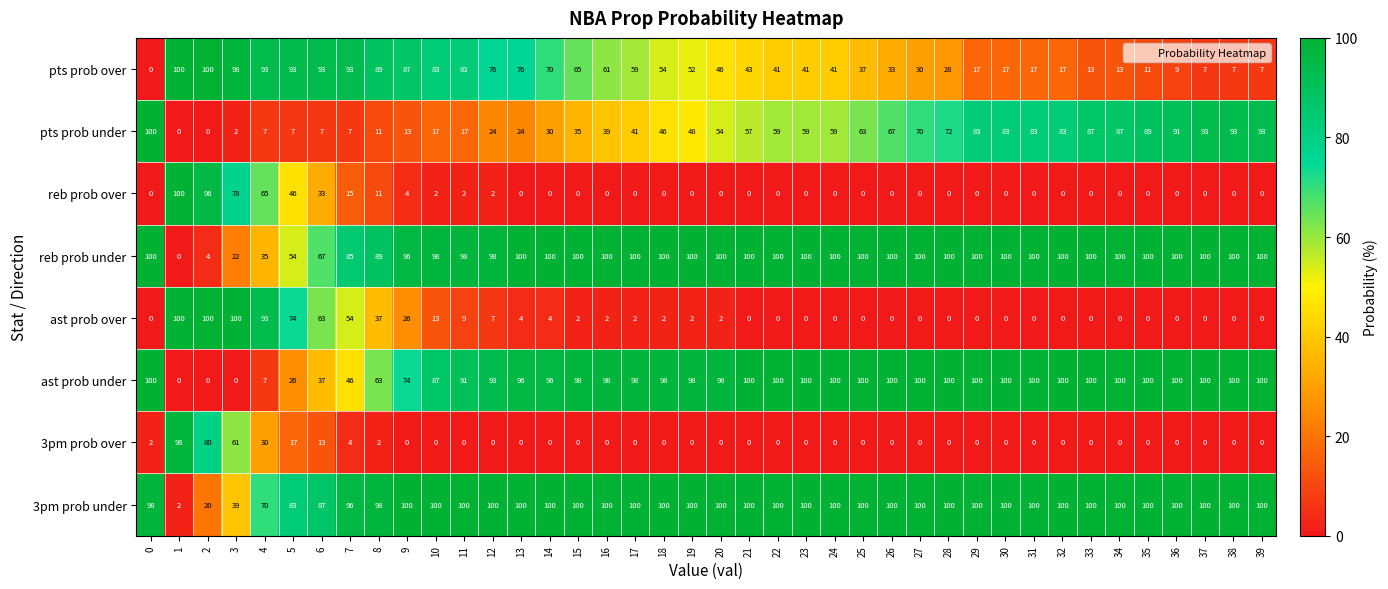

What is the spread (max minus min) of values at 12?

100